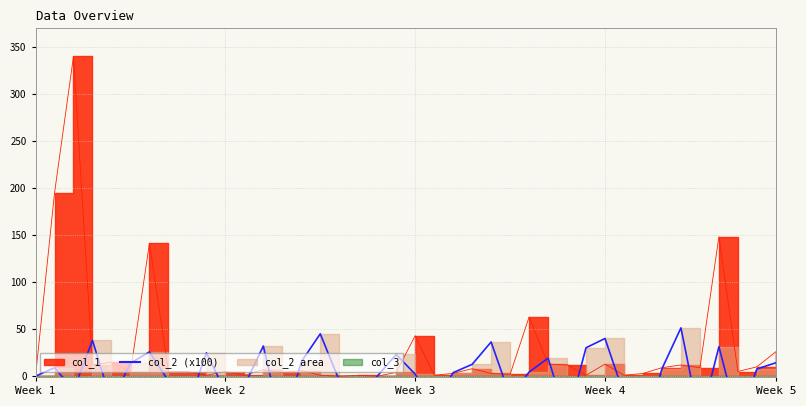

The value of col_2 at 11 is -3.1. True or false?

False